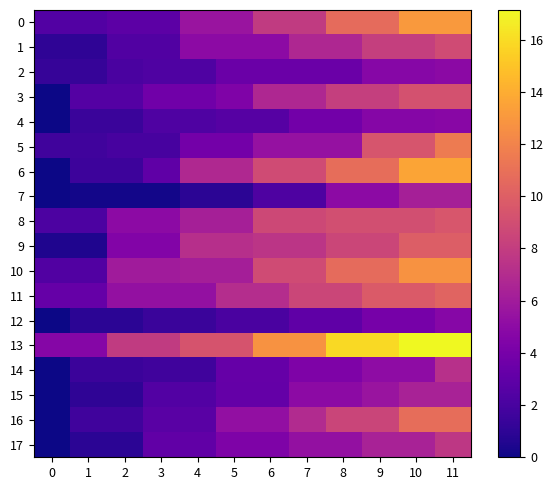

Which has a higher value, 1 or 6?

6